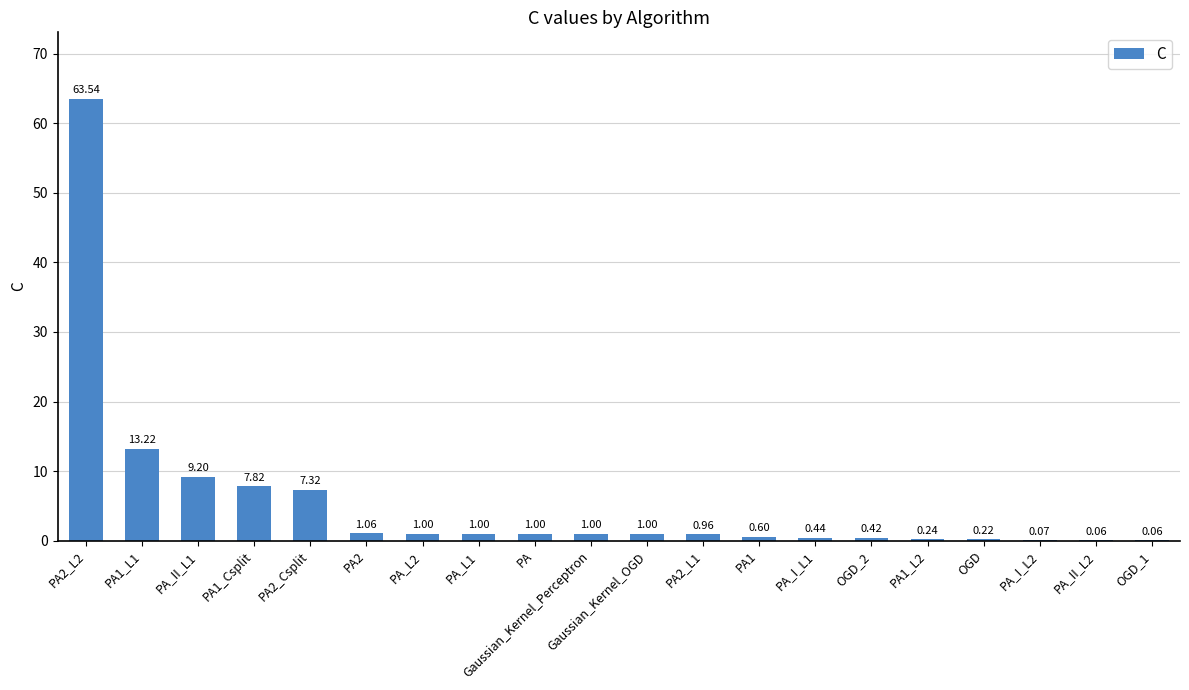

What is the ratio of the value at PA_II_L1 to the value at PA1_L1?

0.7